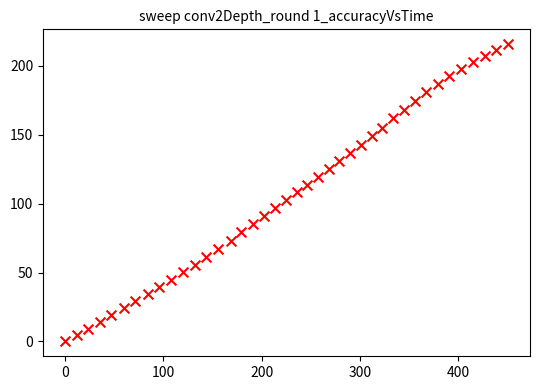

What is the range of X values (max minus min)?

450.3